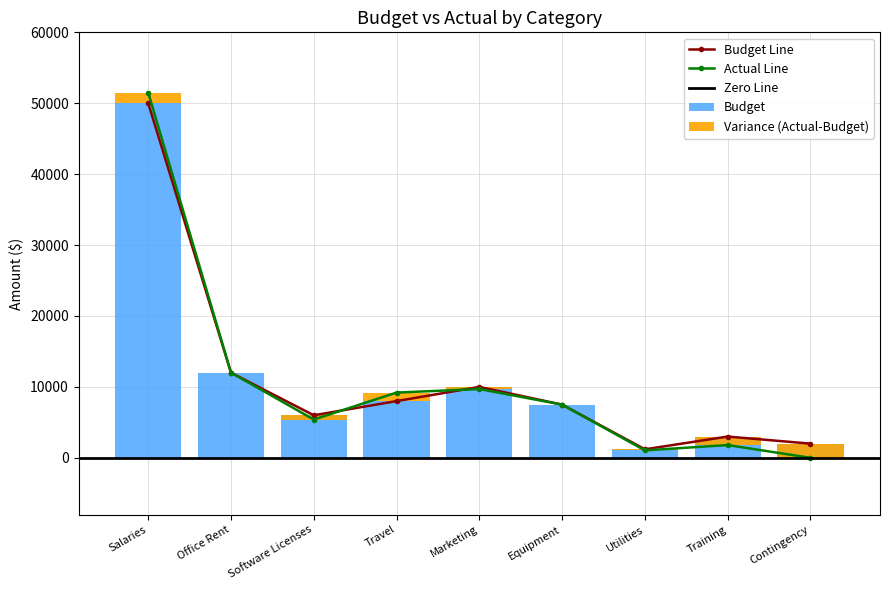

Which category has the highest value across all series?

Salaries